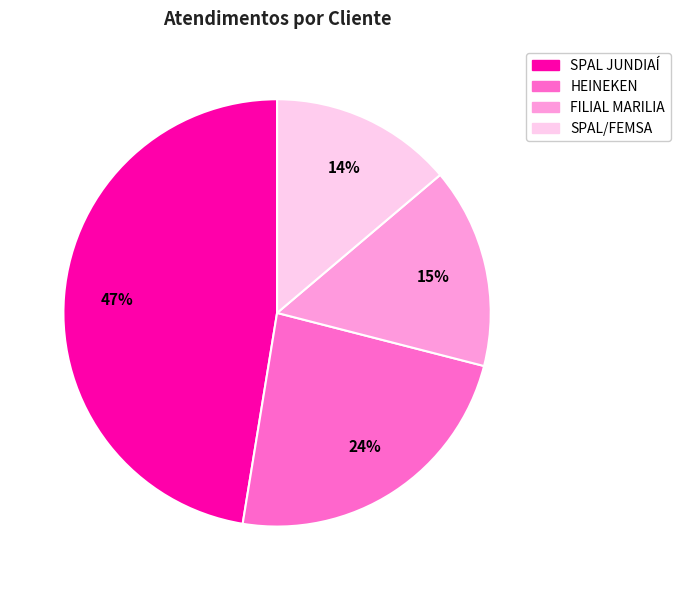

To the nearest percent, what percentage of the pie is HEINEKEN?

24%